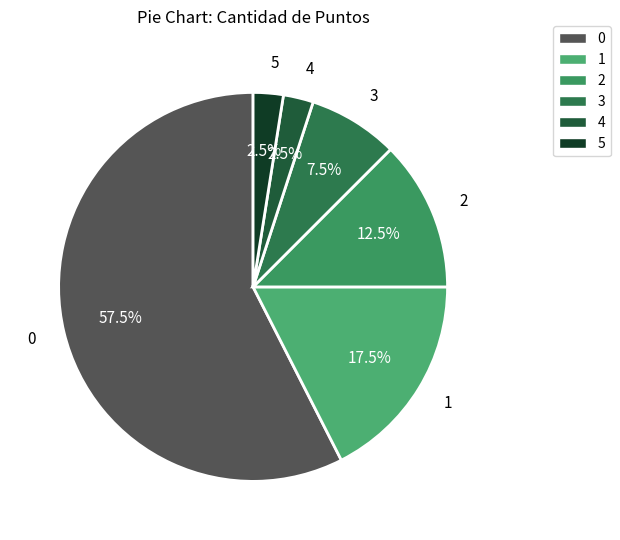

Which category has the biggest portion of the pie?

0